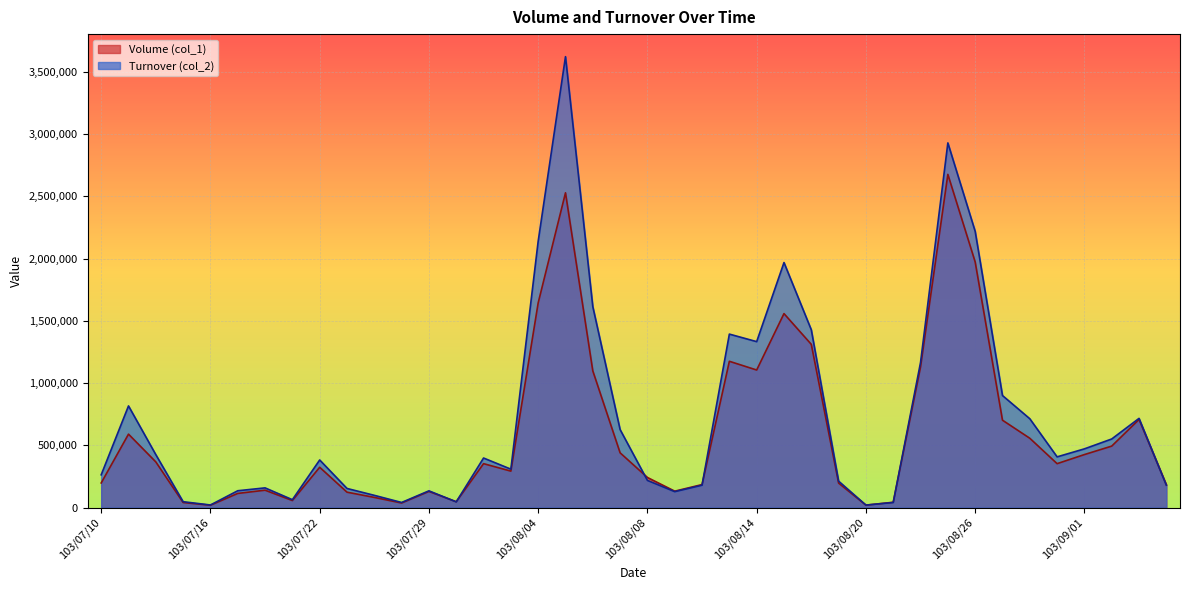

Which series has the largest range (max minus min)?

Turnover (col_2)